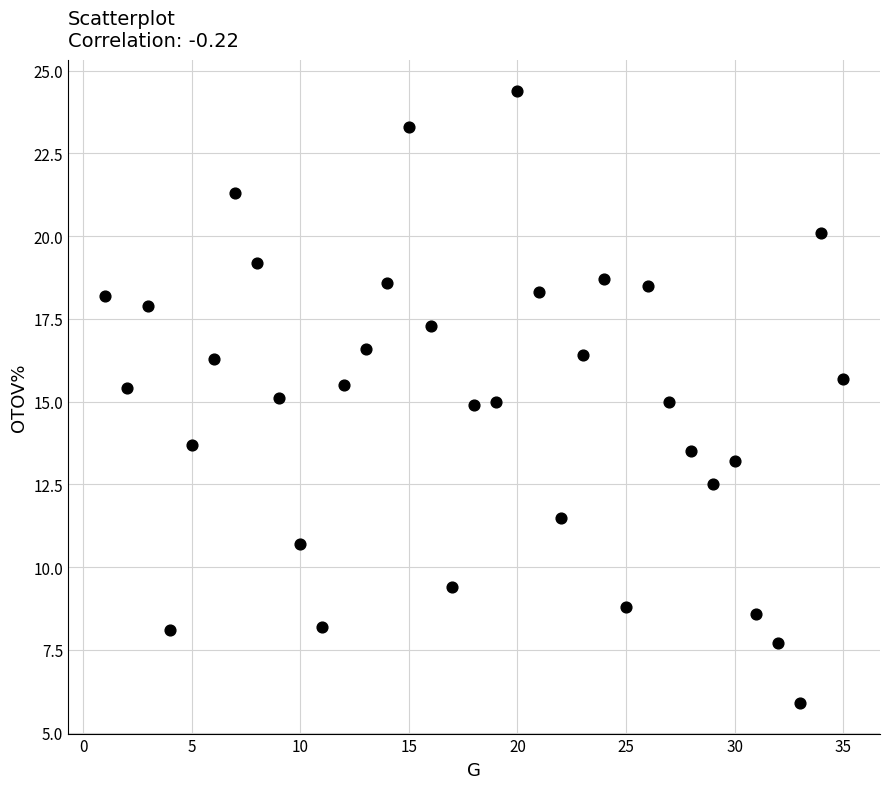

What is the range of Y values (max minus min)?

18.5